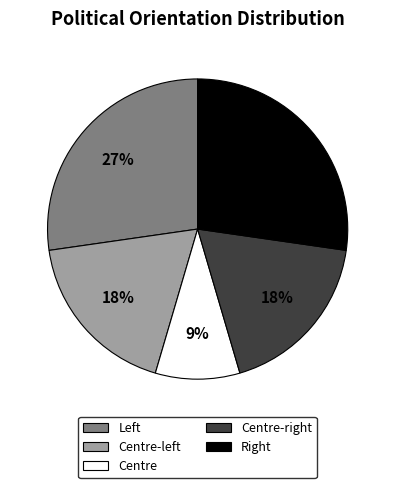

How many segments does this pie chart have?

5